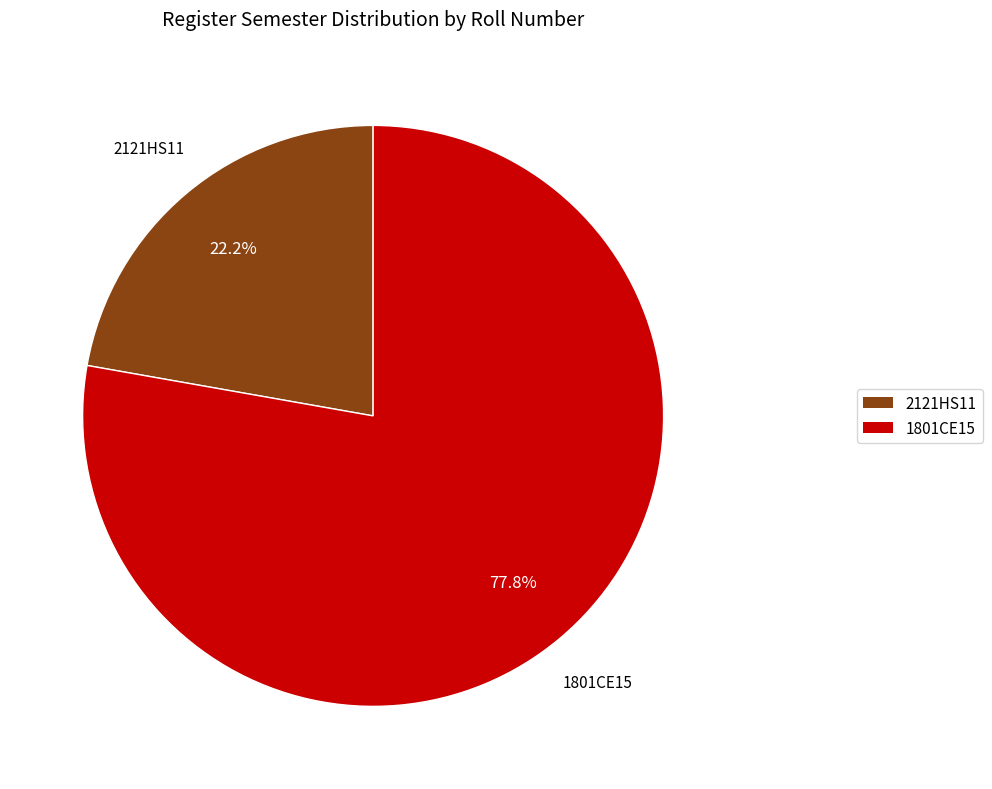

To the nearest percent, what is the combined percentage of 2121HS11 and 1801CE15?

100%